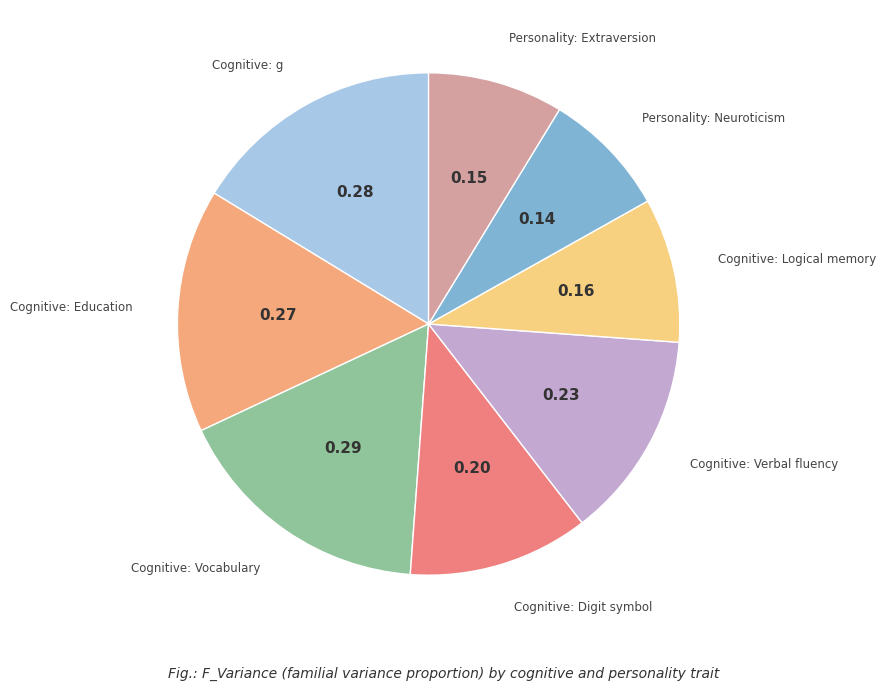

Count the number of slices in the pie.

8